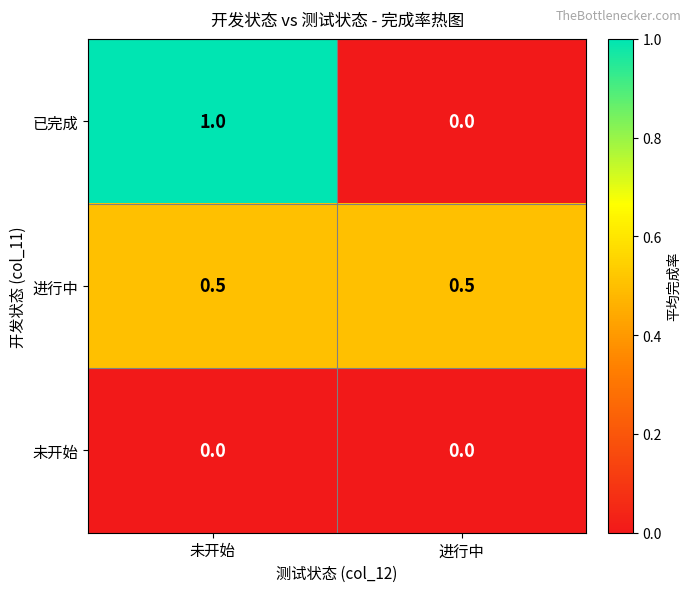

What is the highest value of the 进行中 series?

0.5